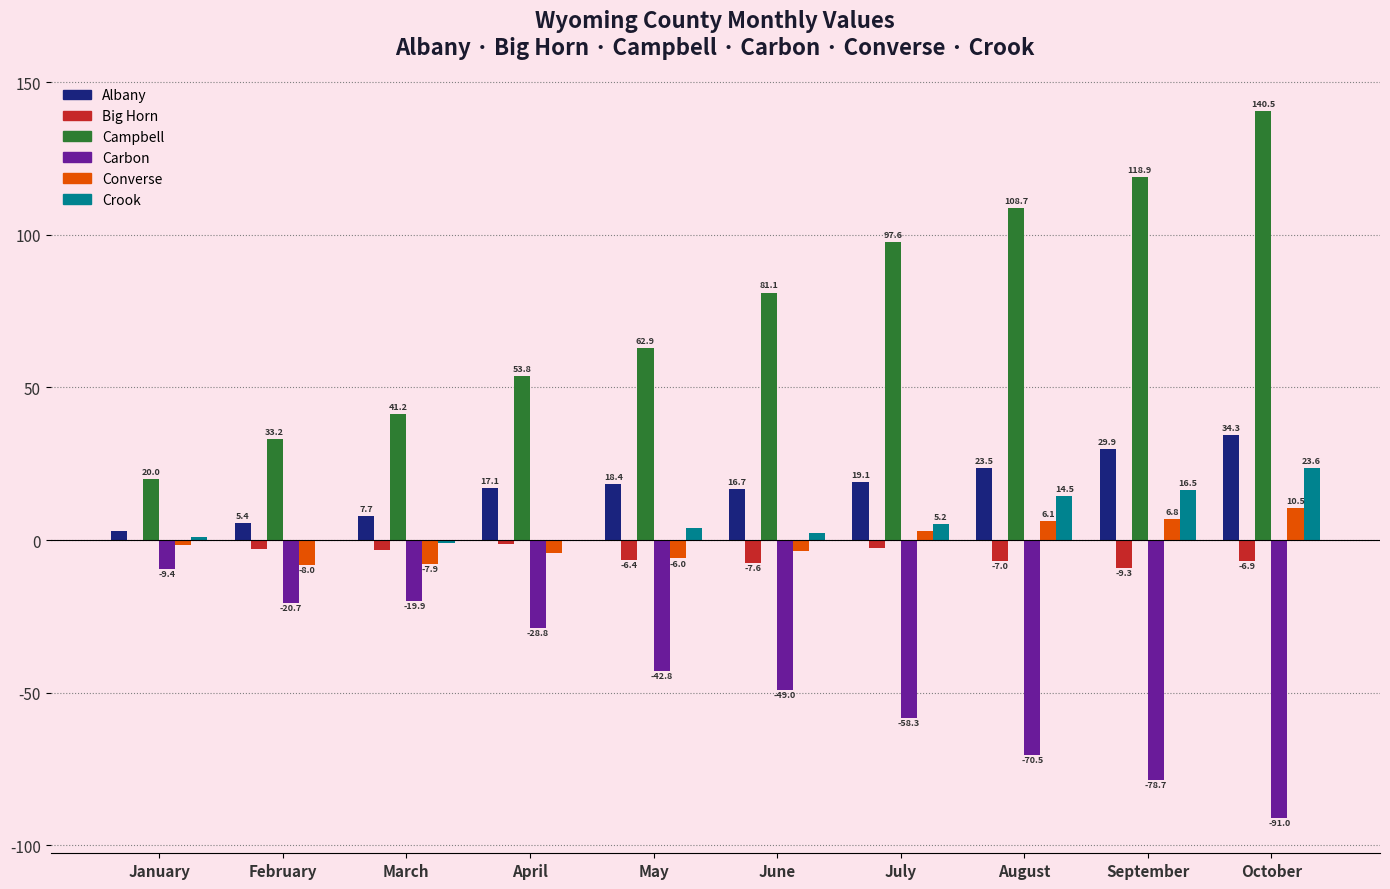

What are all the series names shown in the legend?

Albany, Big Horn, Campbell, Carbon, Converse, Crook